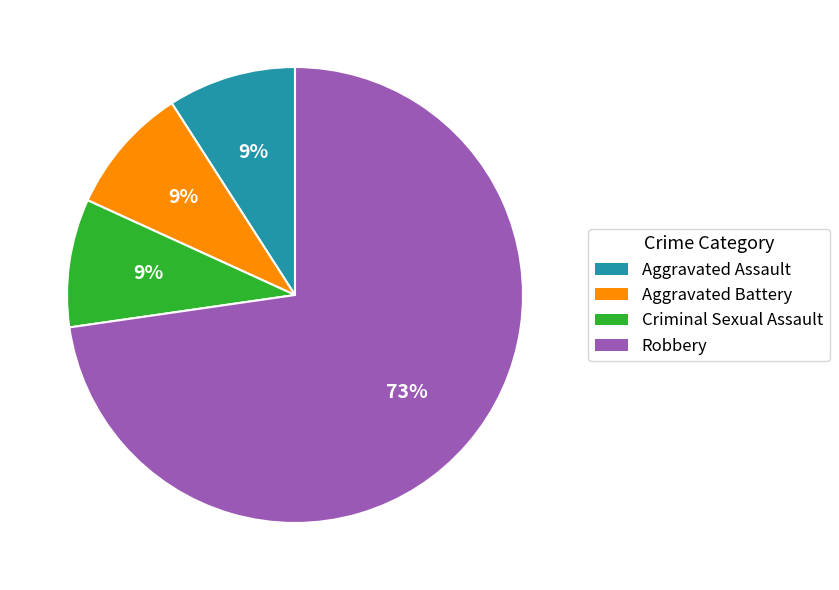

To the nearest percent, what is the difference between the largest and smallest slice percentages?

64%